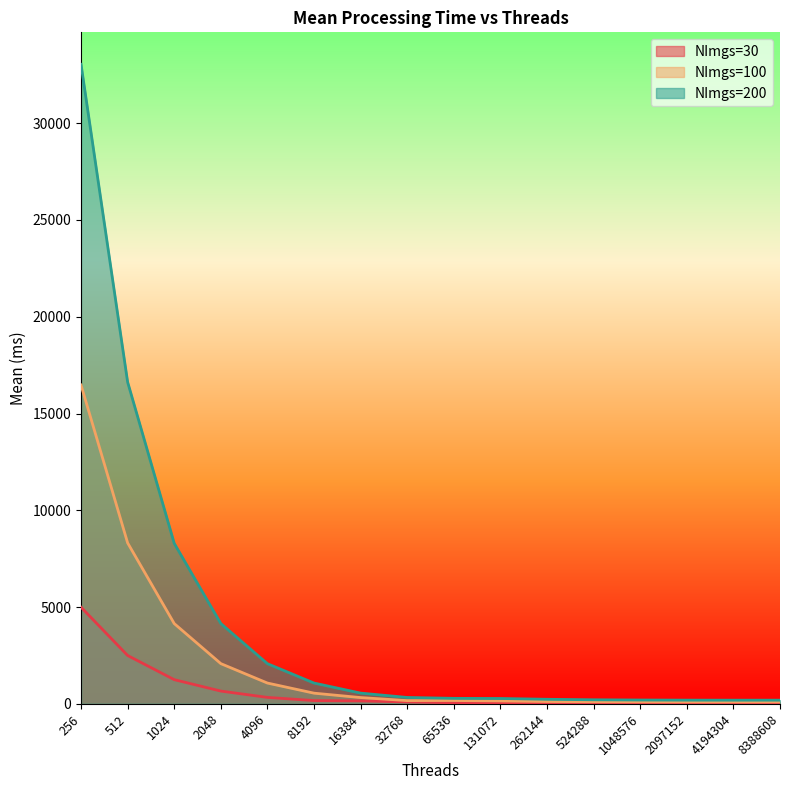

Is it true that NImgs=30 equals 334.7 at 4096?

True